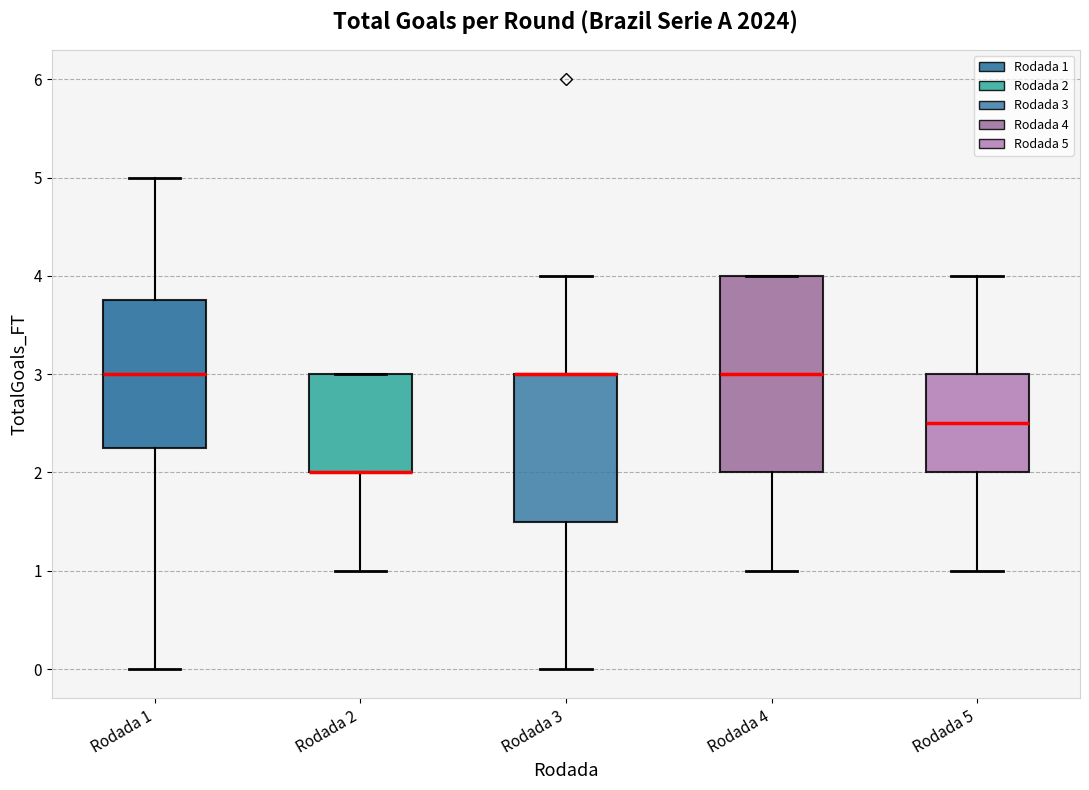

Which box is the tallest, from its lower edge to its upper edge?

Rodada 4